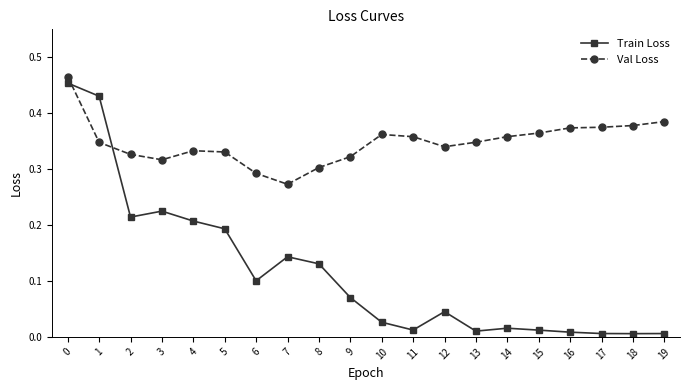

What is the sum of the Val Loss values at 1 and 6?

0.6